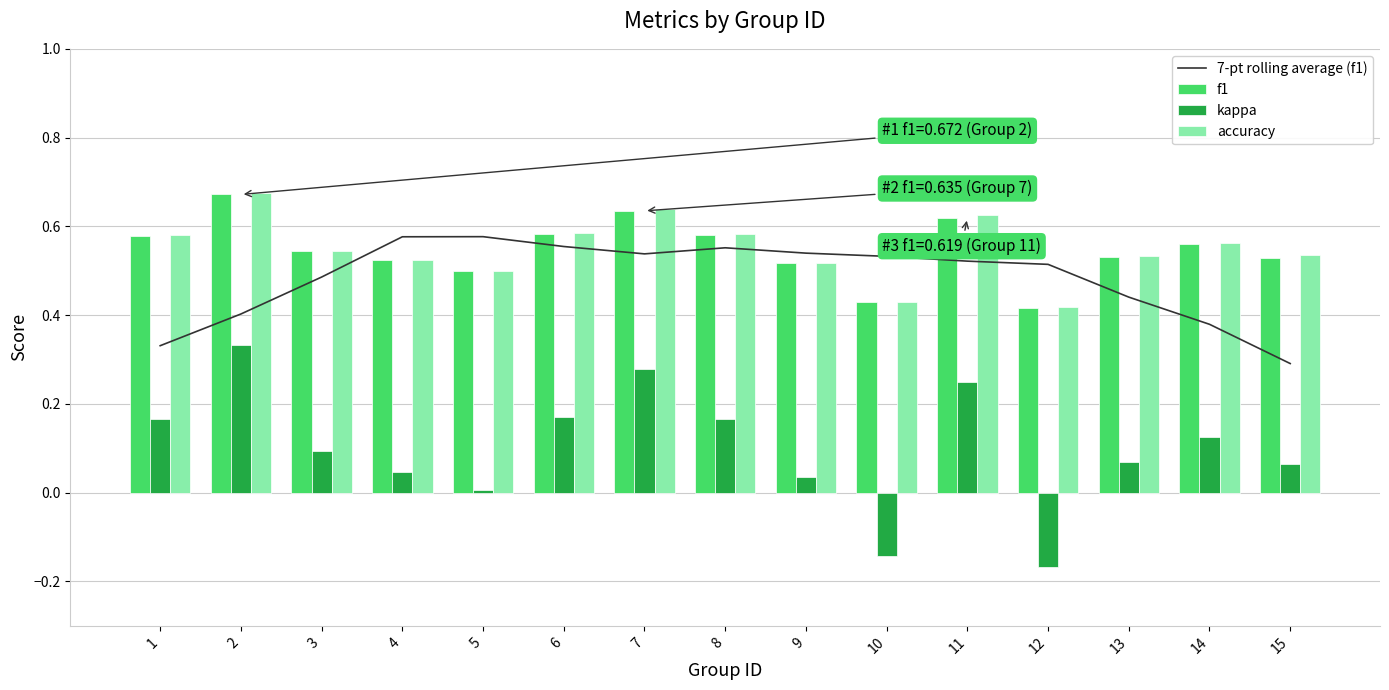

The f1 series shows 0.9 at 4. True or false?

False